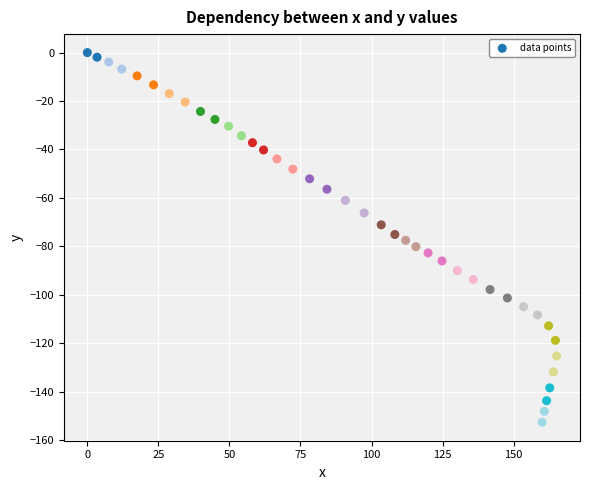

What is the range of X values (max minus min)?

165.1